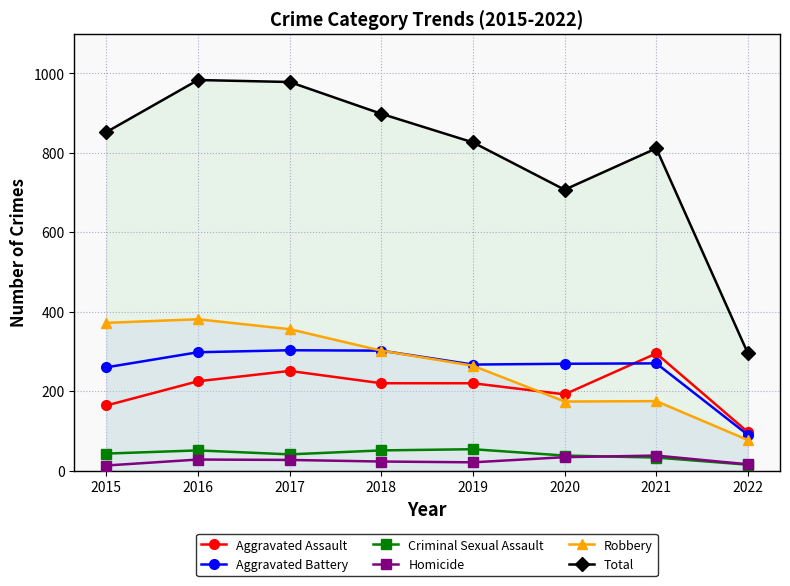

Reading left to right, transcribe all the data shown in this chart.

Aggravated Assault: 2015=164	2016=225	2017=251	2018=220	2019=220	2020=192	2021=295	2022=97
Aggravated Battery: 2015=260	2016=298	2017=303	2018=302	2019=267	2020=269	2021=270	2022=90
Criminal Sexual Assault: 2015=43	2016=51	2017=41	2018=51	2019=54	2020=38	2021=33	2022=15
Homicide: 2015=13	2016=28	2017=27	2018=23	2019=21	2020=34	2021=38	2022=16
Robbery: 2015=372	2016=381	2017=356	2018=302	2019=264	2020=174	2021=175	2022=77
Total: 2015=852	2016=983	2017=978	2018=898	2019=826	2020=707	2021=811	2022=295